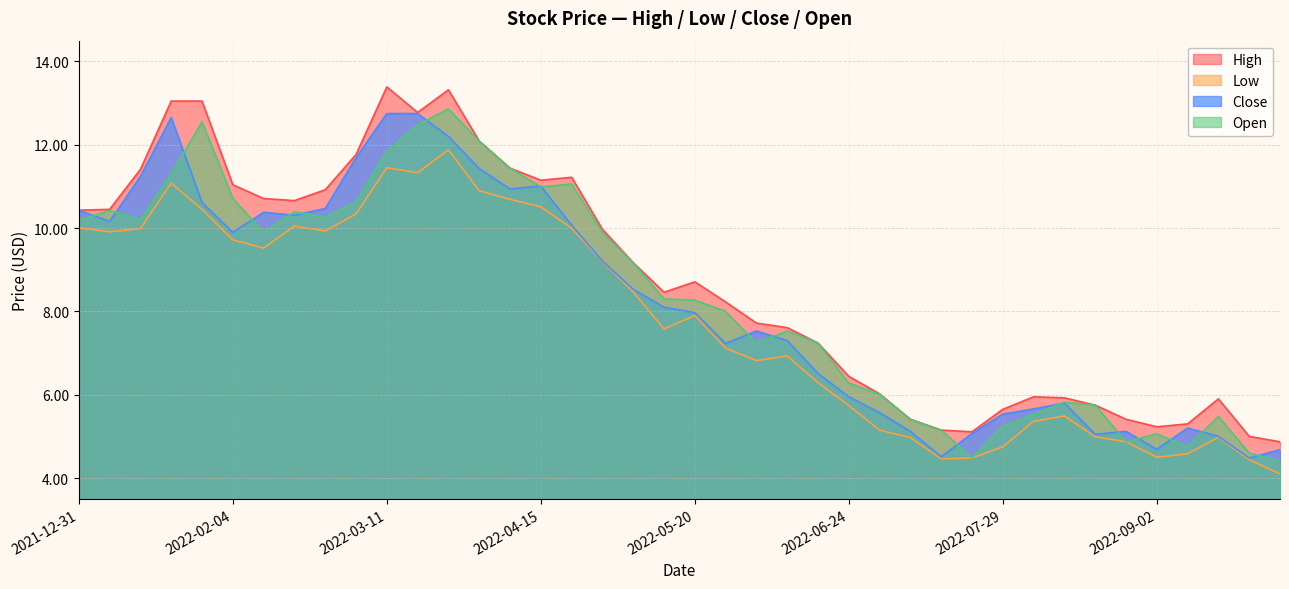

Is the value of Close at 2022-08-12 greater than the value of High at 2022-08-05?

No